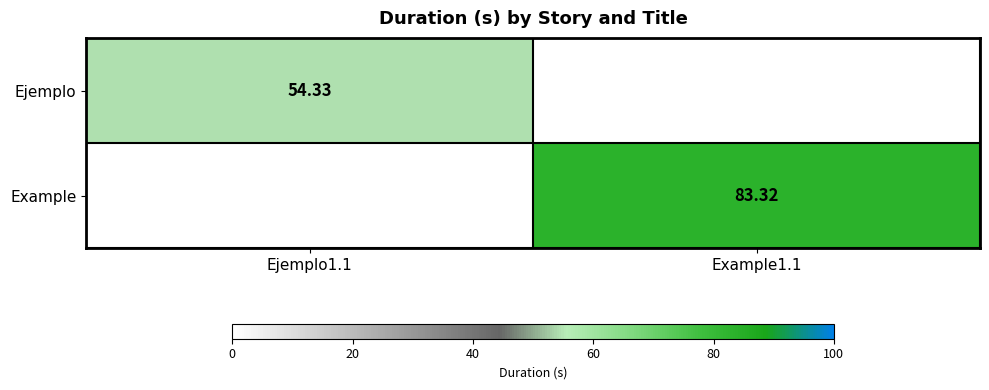

Is the value of Ejemplo at Ejemplo1.1 greater than the value of Example at Example1.1?

No